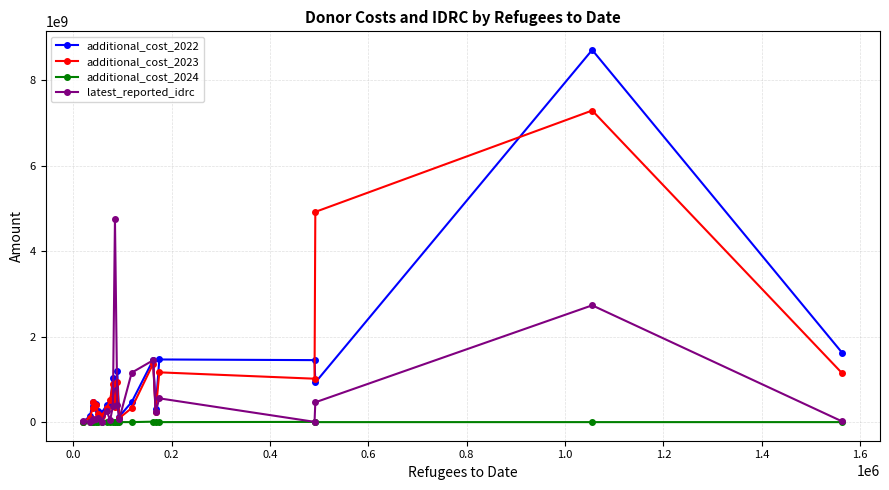

List the series in order of their peak value, highest first.

additional_cost_2022, additional_cost_2023, latest_reported_idrc, additional_cost_2024